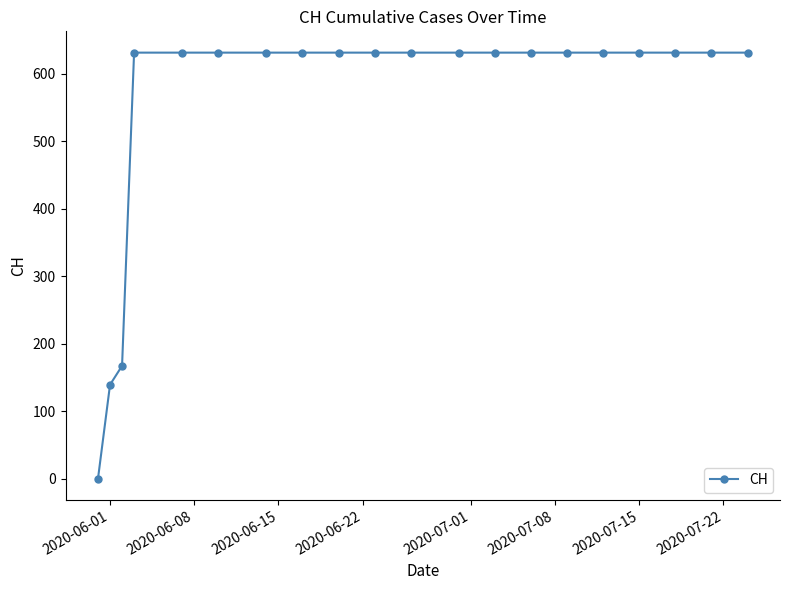

Reading left to right, what are all the values shown in this chart?

0	139	167	631	631	631	631	631	631	631	631	631	631	631	631	631	631	631	631	631